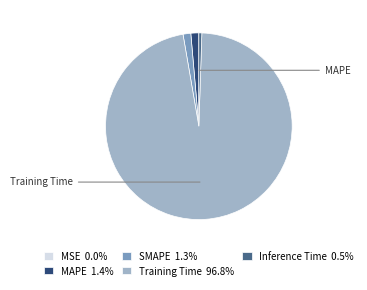

Do Inference Time and MAPE together represent more than half of the pie?

No